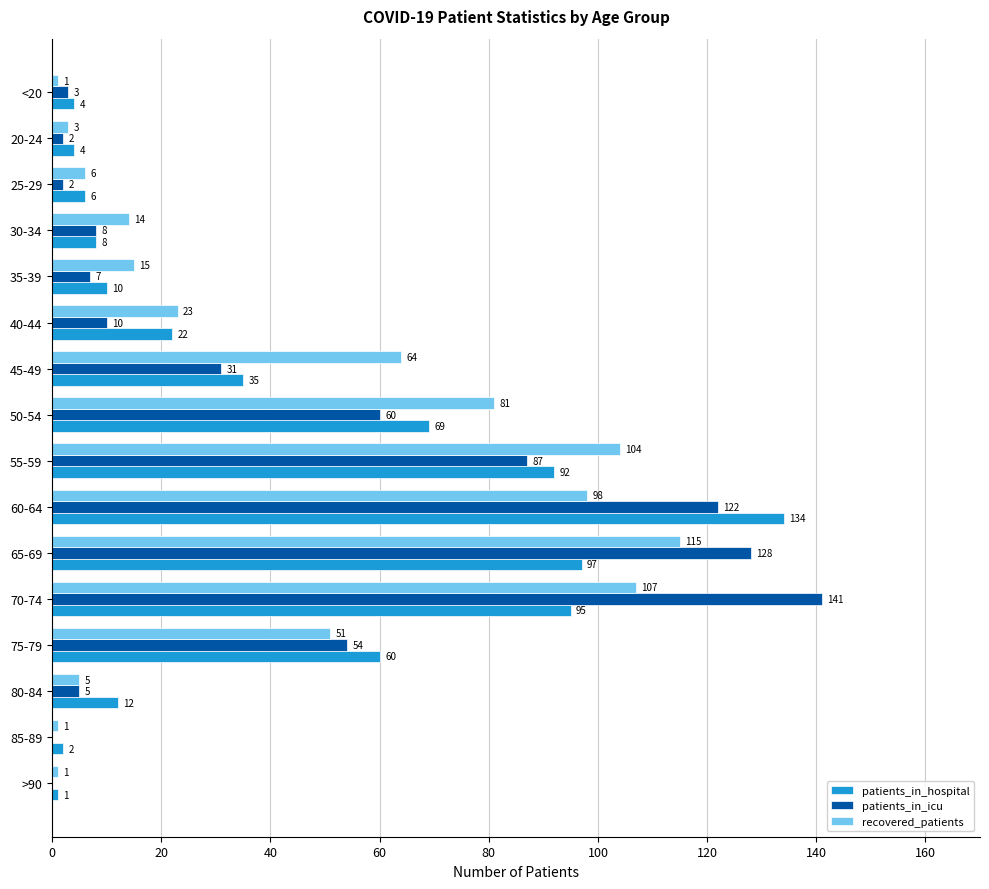

At which category is the sum across all series the highest?

60-64